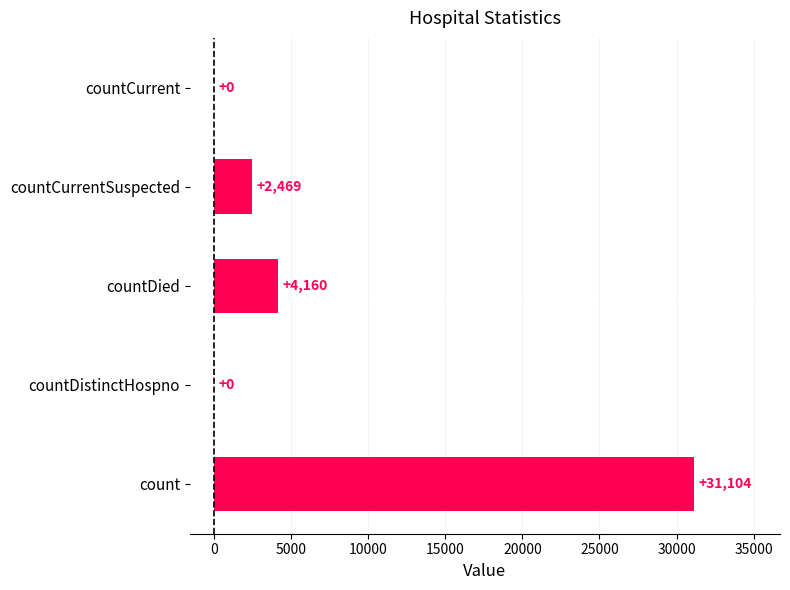

True or false: the data shows -15405 at countDistinctHospno.

False